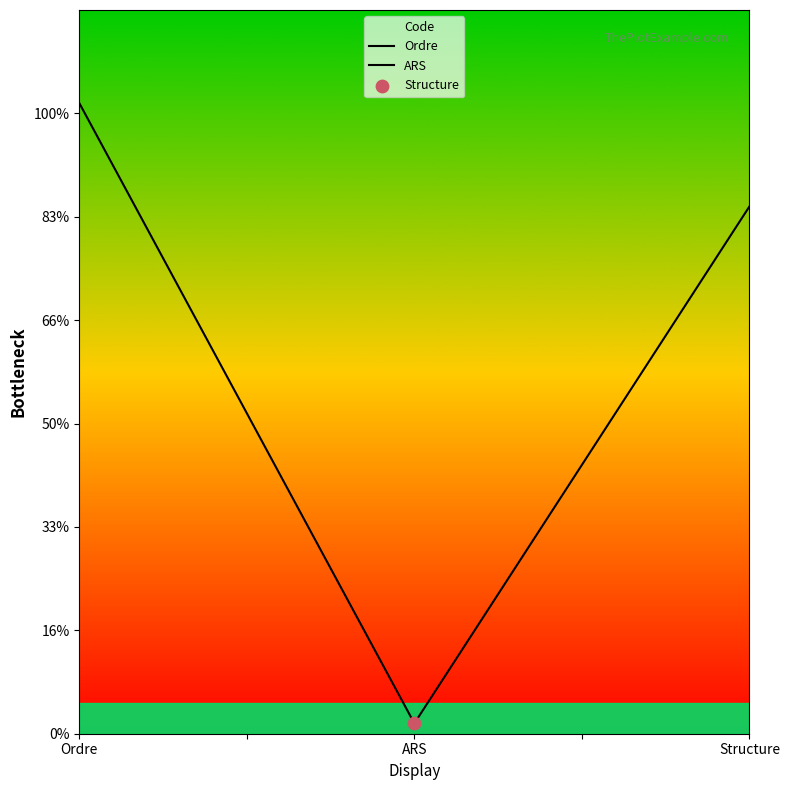

Between ARS and Structure, which is larger?

Structure